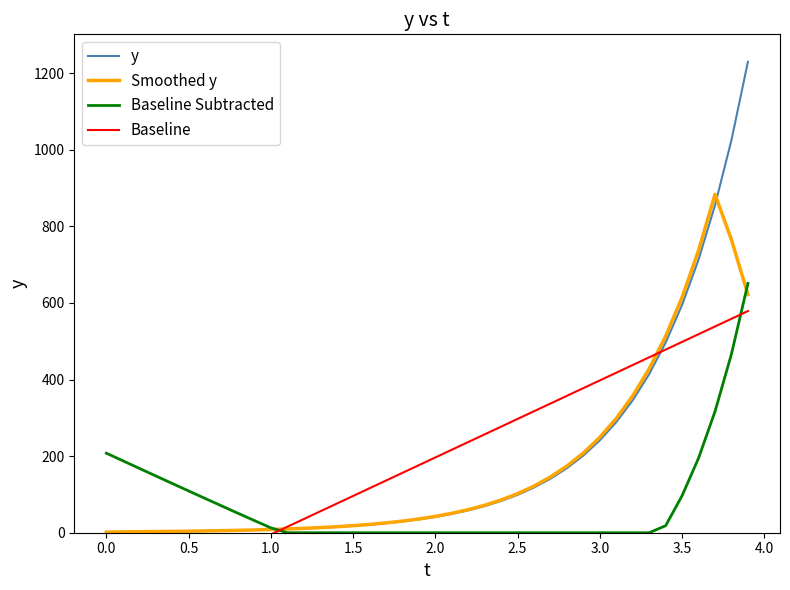

Where does the y series first go above 41?

2.0